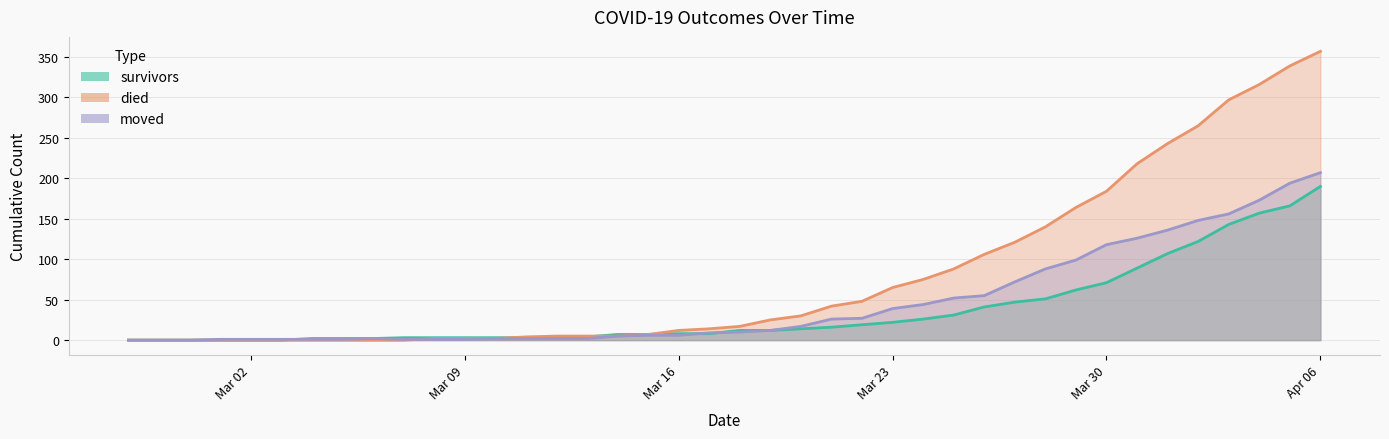

True or false: died has more than 1 points higher than both neighbors.

False